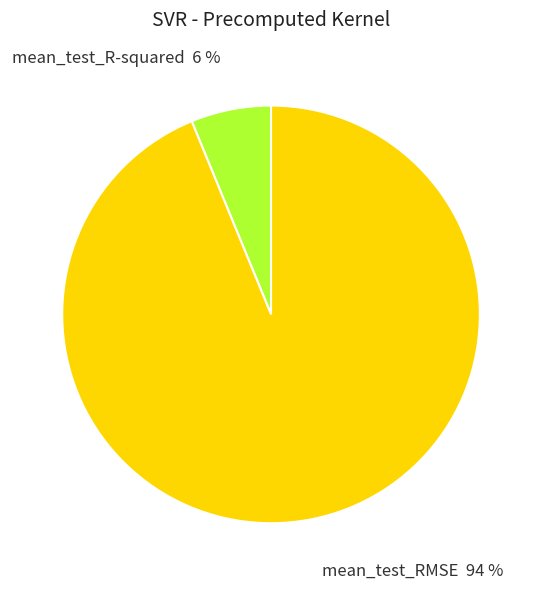

Does mean_test_RMSE represent more than half of the total?

Yes